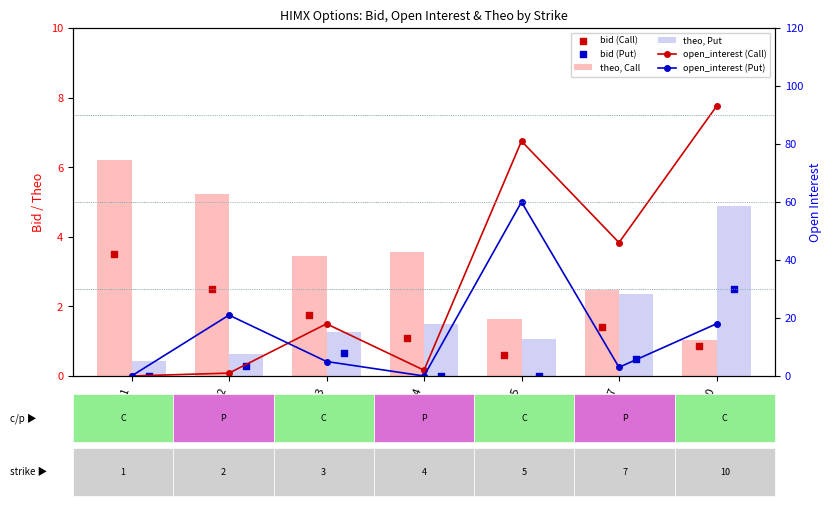

At which category is the sum across all series the highest?

strike=5